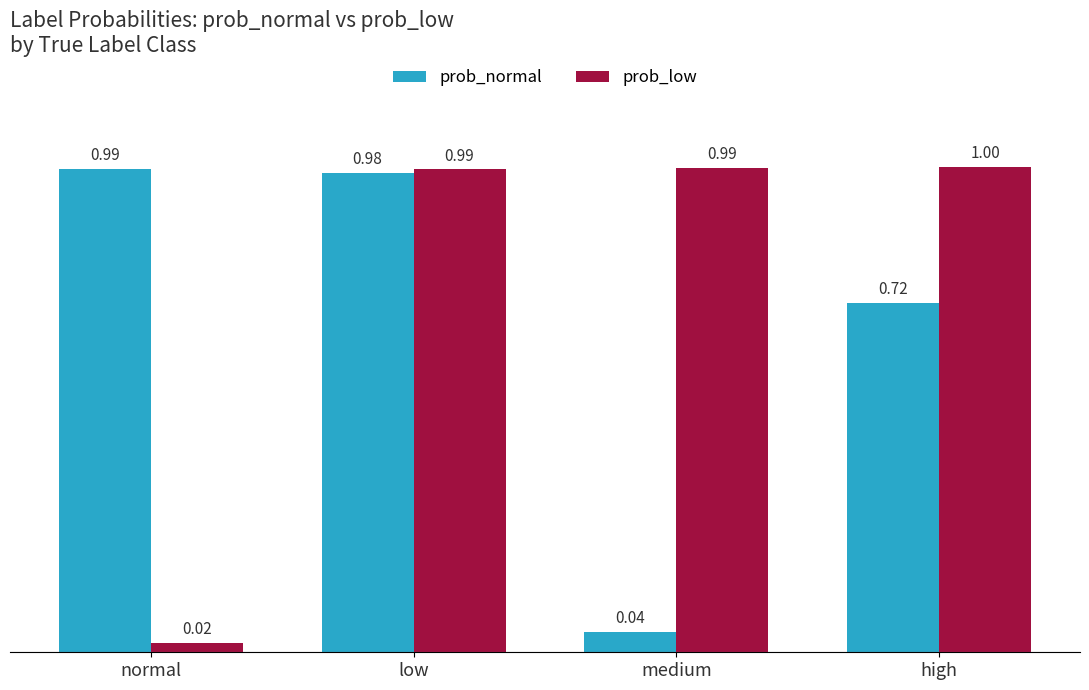

What is the sum of all prob_normal values?

2.7